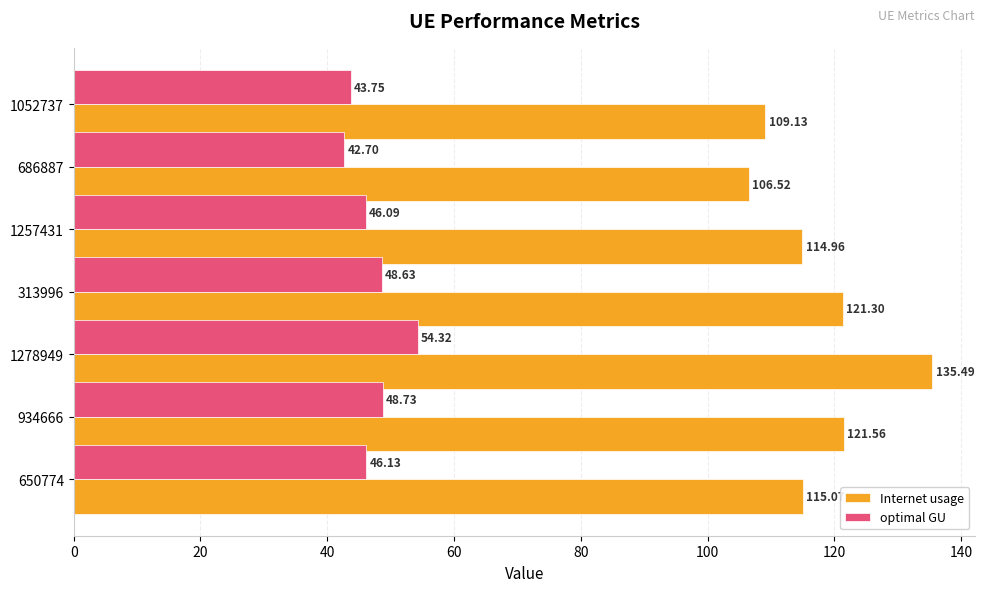

What is the sum of all Internet usage values?

824.0